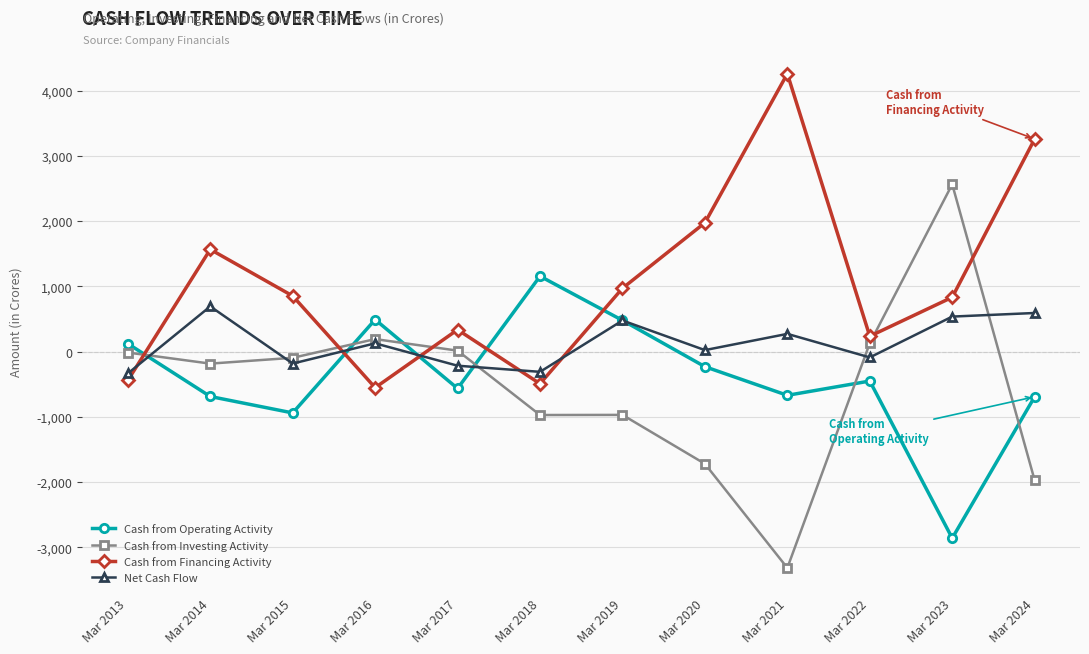

Rank the series by their maximum value, from highest to lowest.

Cash from Financing Activity, Cash from Investing Activity, Cash from Operating Activity, Net Cash Flow